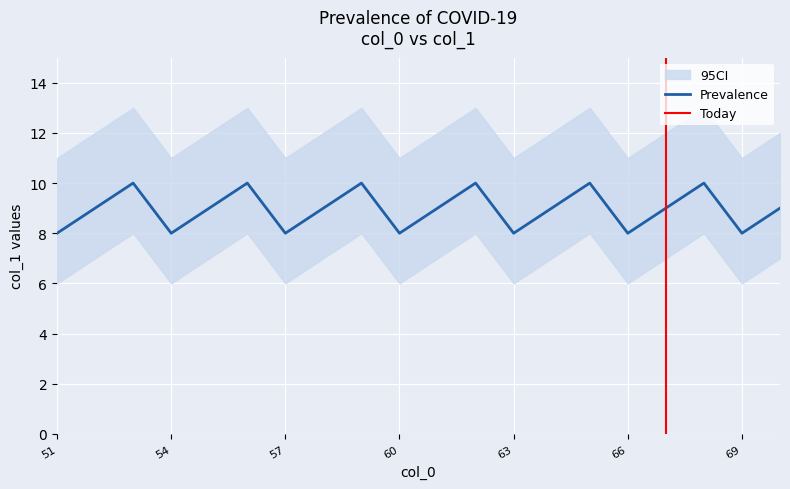

What is the total value across all series at 53?

31